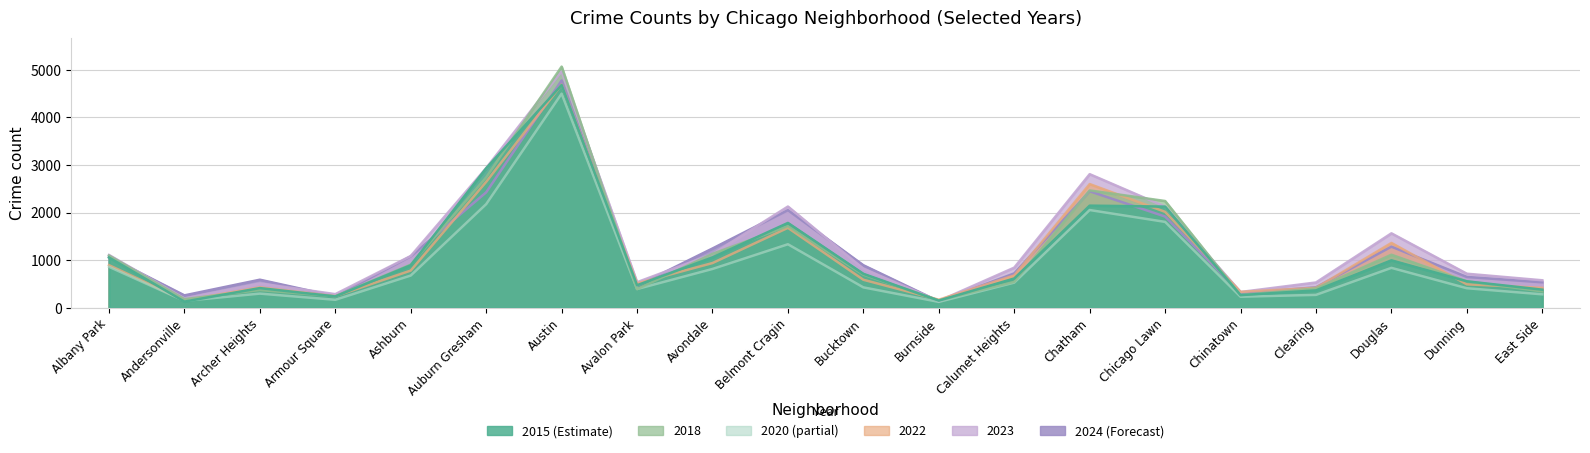

What is the average value of the 2020 series?

918